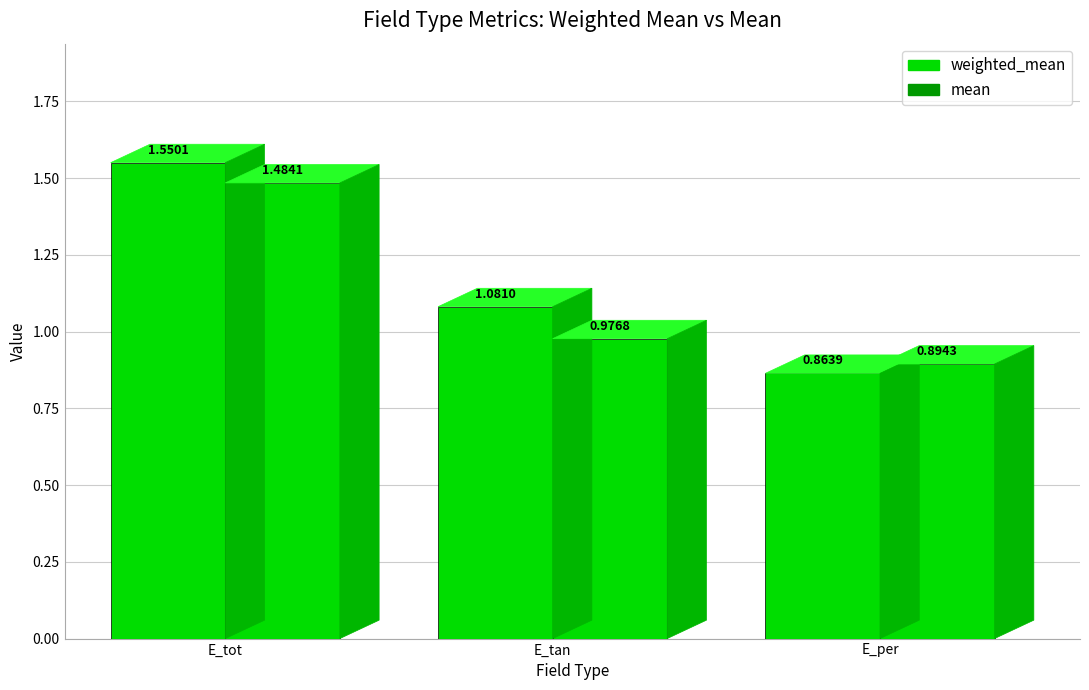

Reading right to left, extract all data points from this chart.

weighted_mean: 0.9	1.1	1.6
mean: 0.9	1.0	1.5